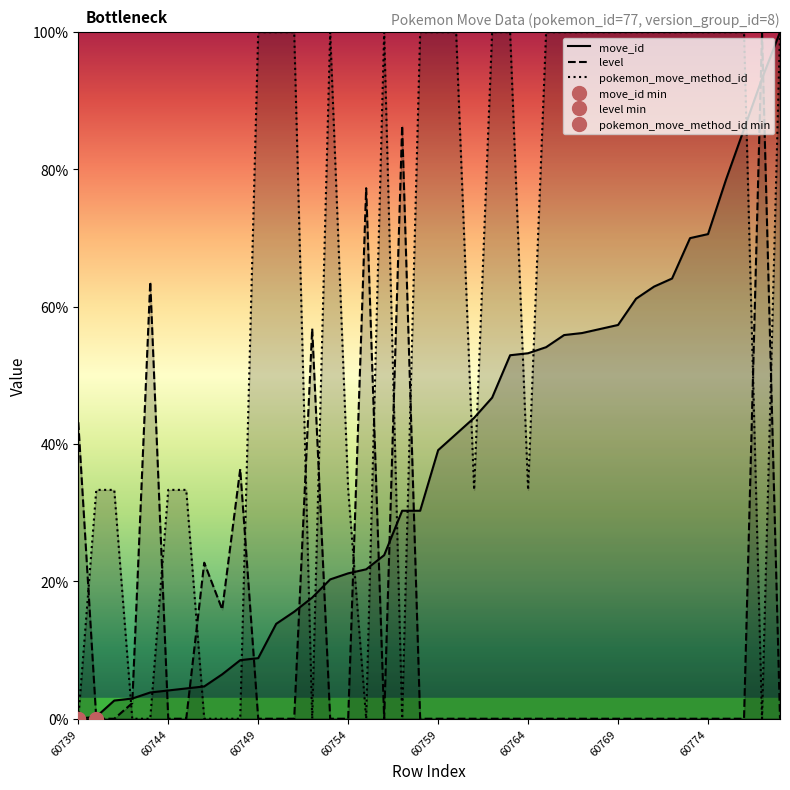

True or false: pokemon_move_method_id and level cross at least once.

True